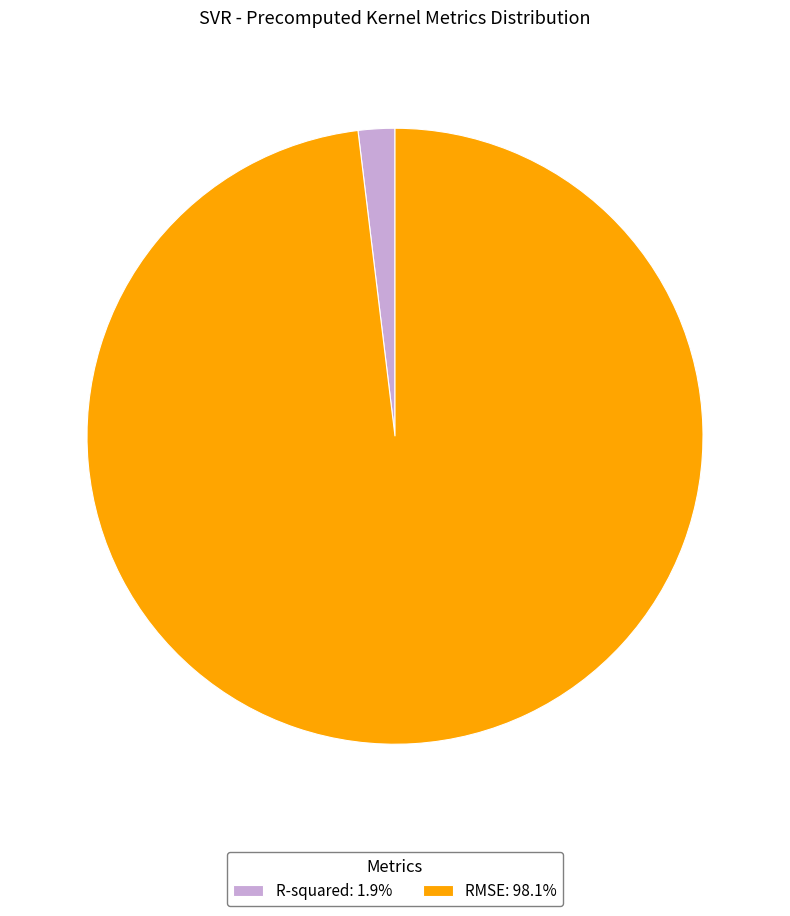

Is it true that R-squared is 14% of the pie?

False